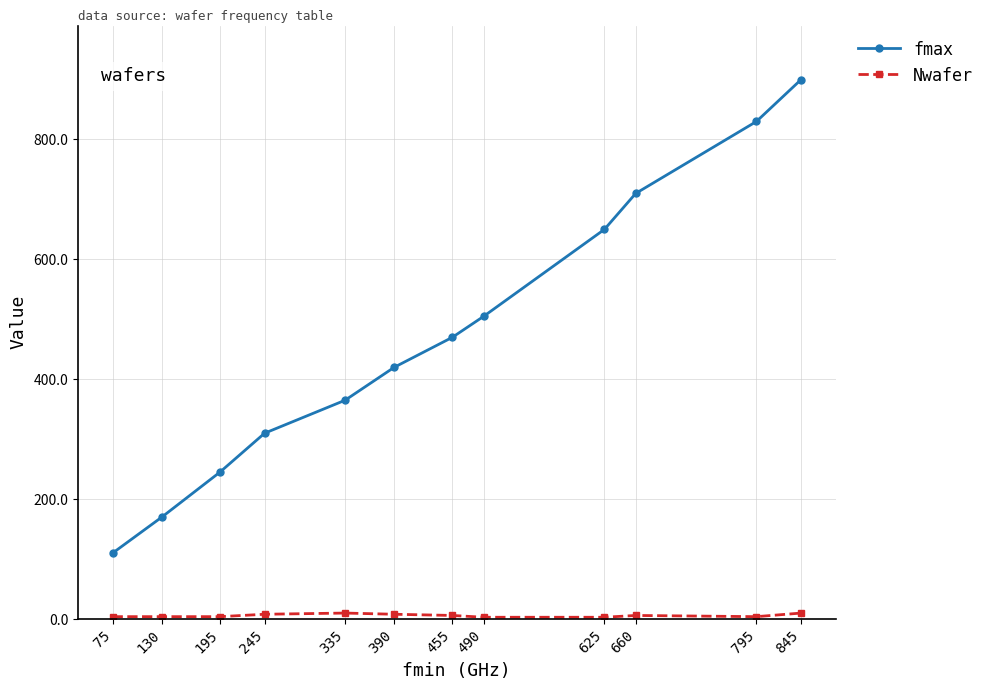

True or false: Nwafer and fmax intersect in this chart.

False